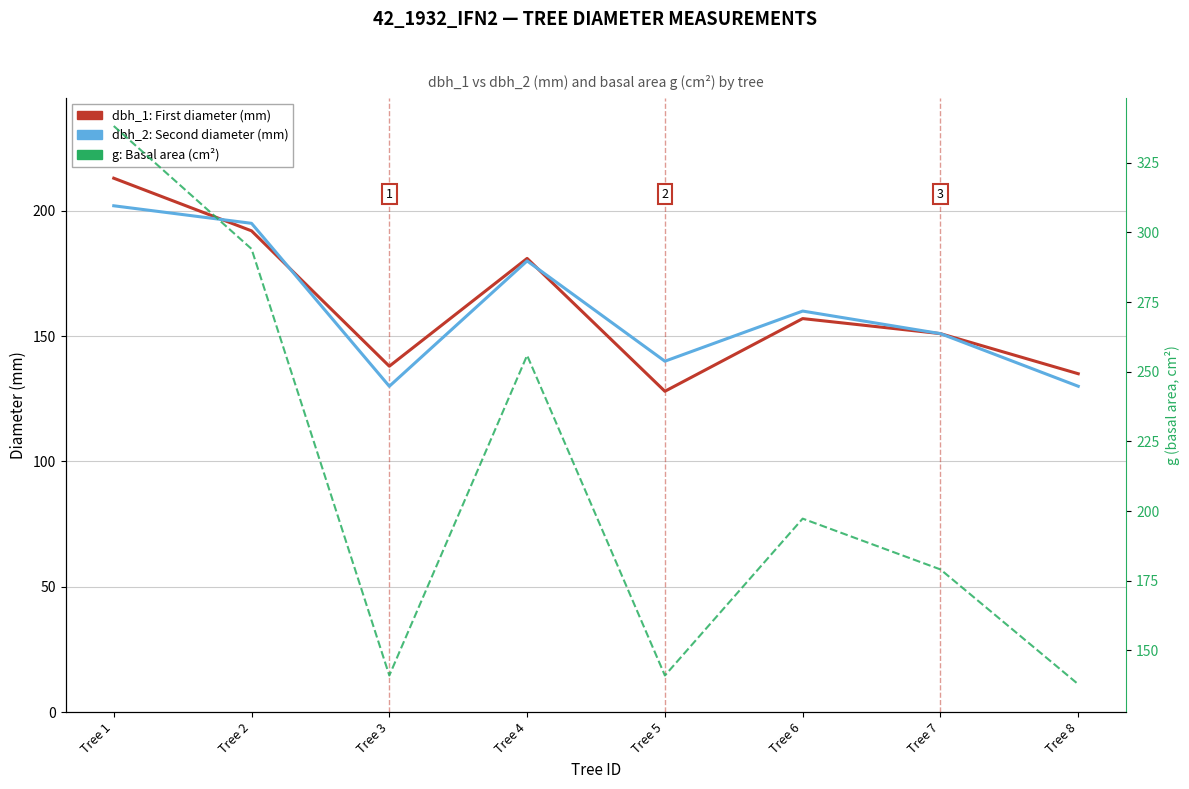

What is the smallest value displayed?

128.0